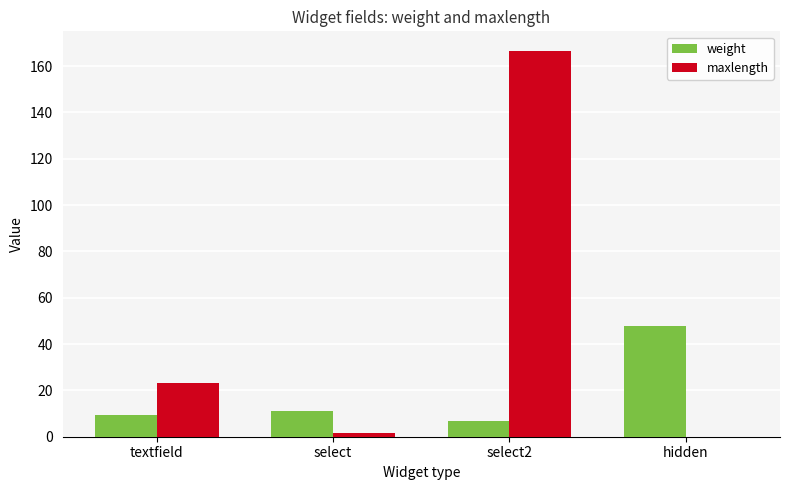

Reading left to right, list all the values displayed in this chart.

weight: 9.4	11.0	7.0	48.0
maxlength: 23.3	1.5	166.7	0.0